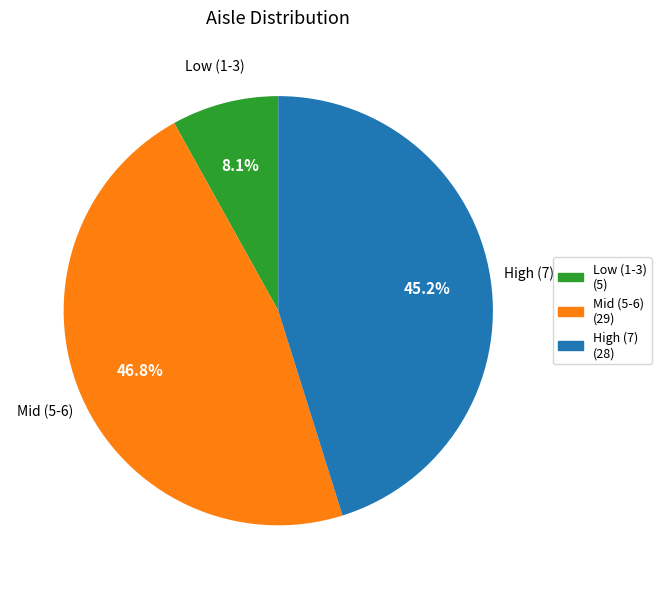

Is there a majority slice in this chart?

No